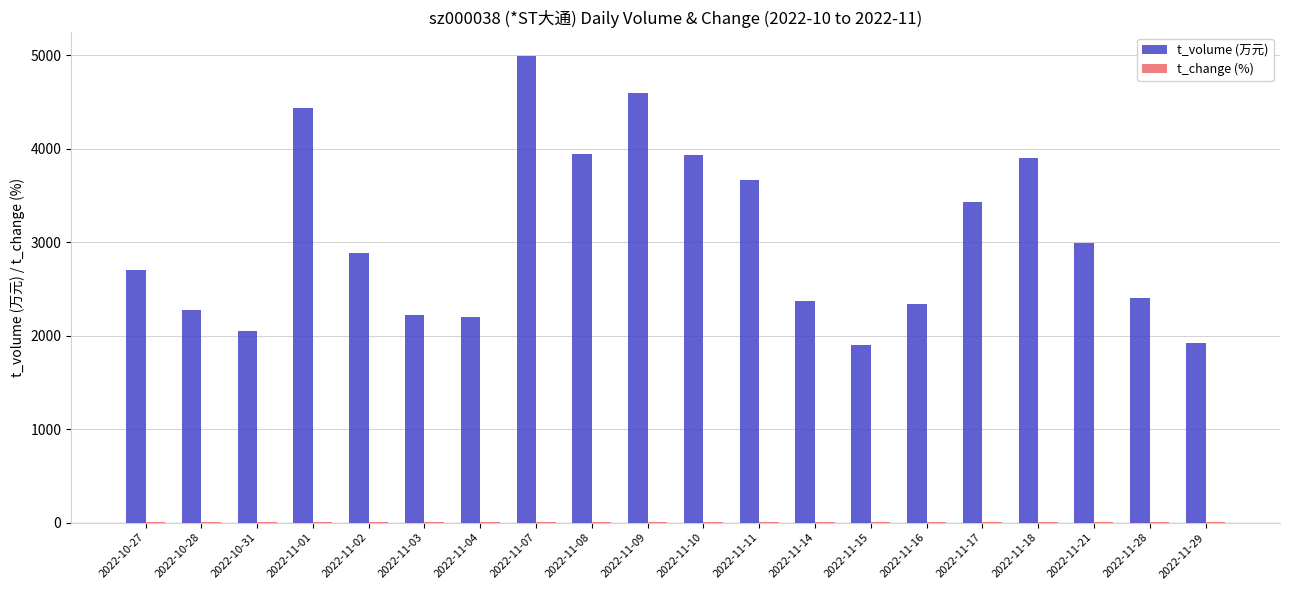

Which series has the largest total across all categories?

t_volume (万元)